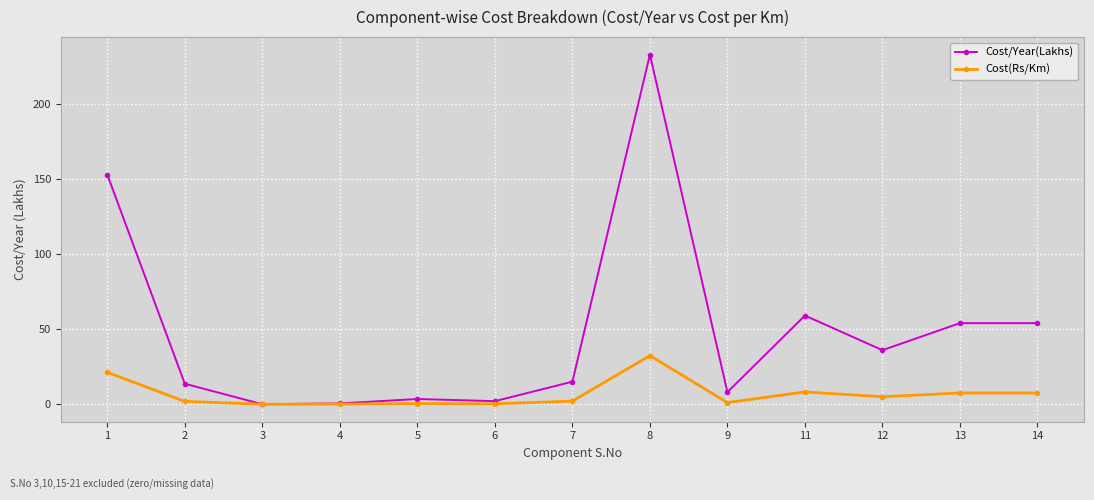

At 14, list the series in order from largest to smallest.

Cost/Year(Lakhs), Cost(Rs/Km)